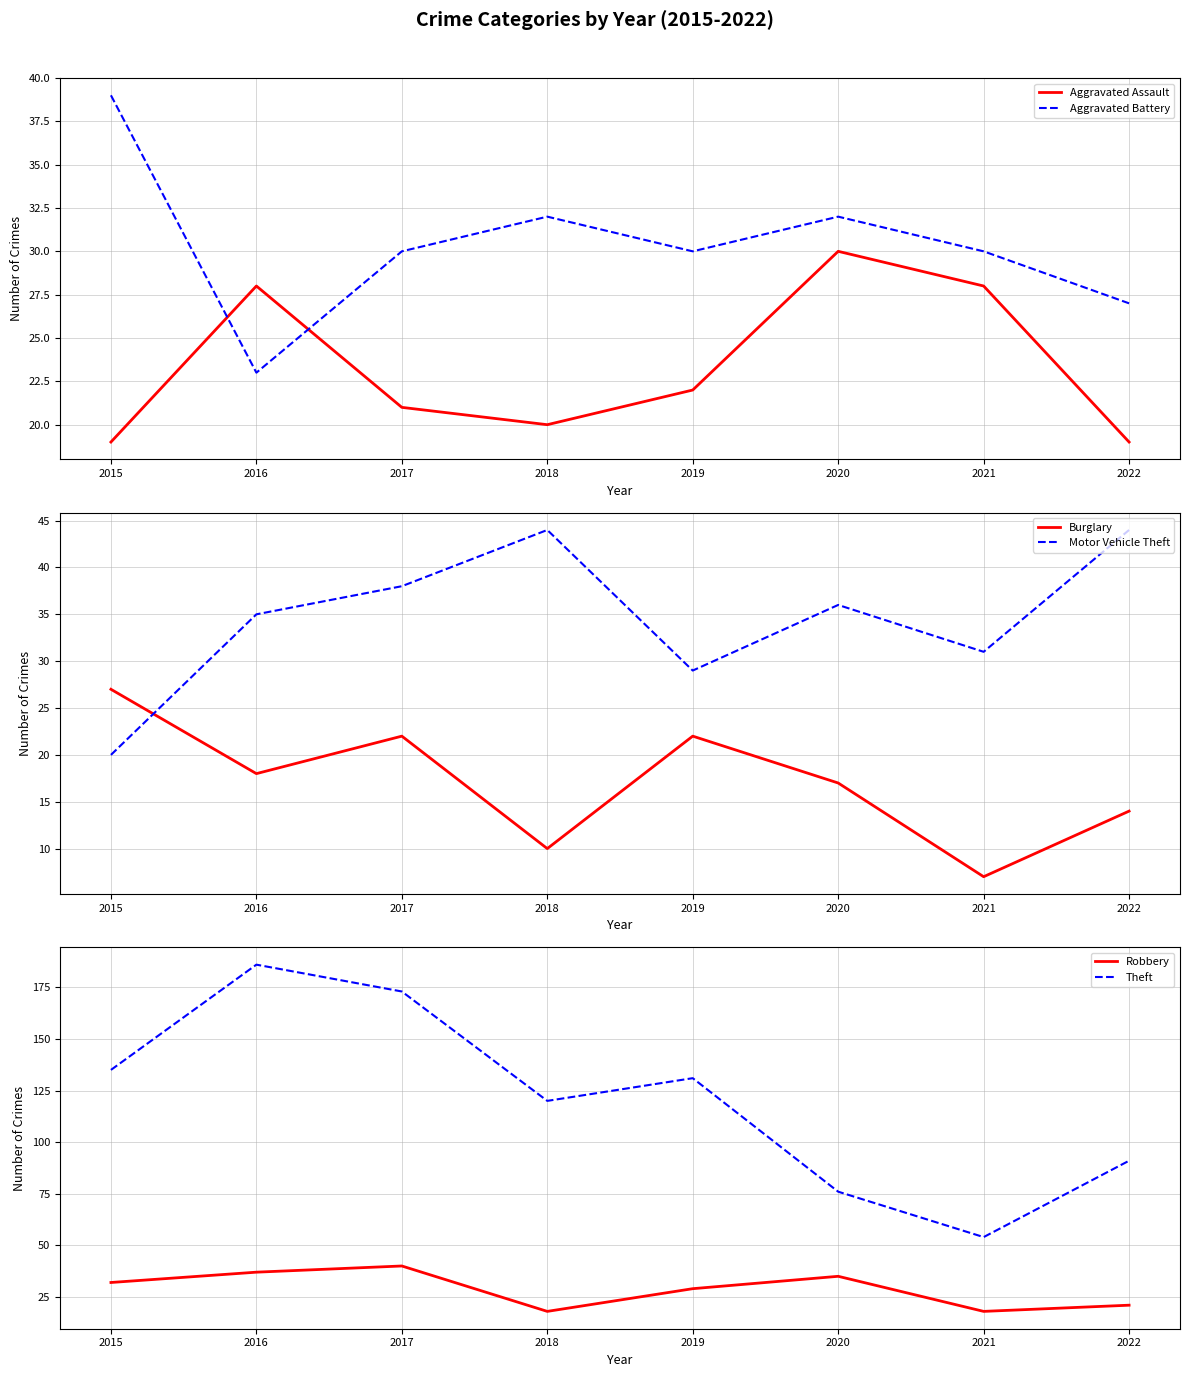

True or false: Motor Vehicle Theft has more than 1 interior local peaks.

True